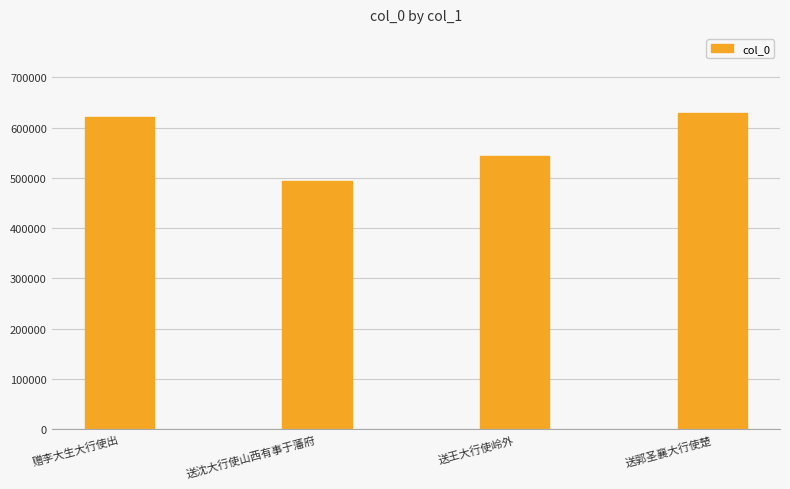

What is the minimum value shown in the chart?

494315